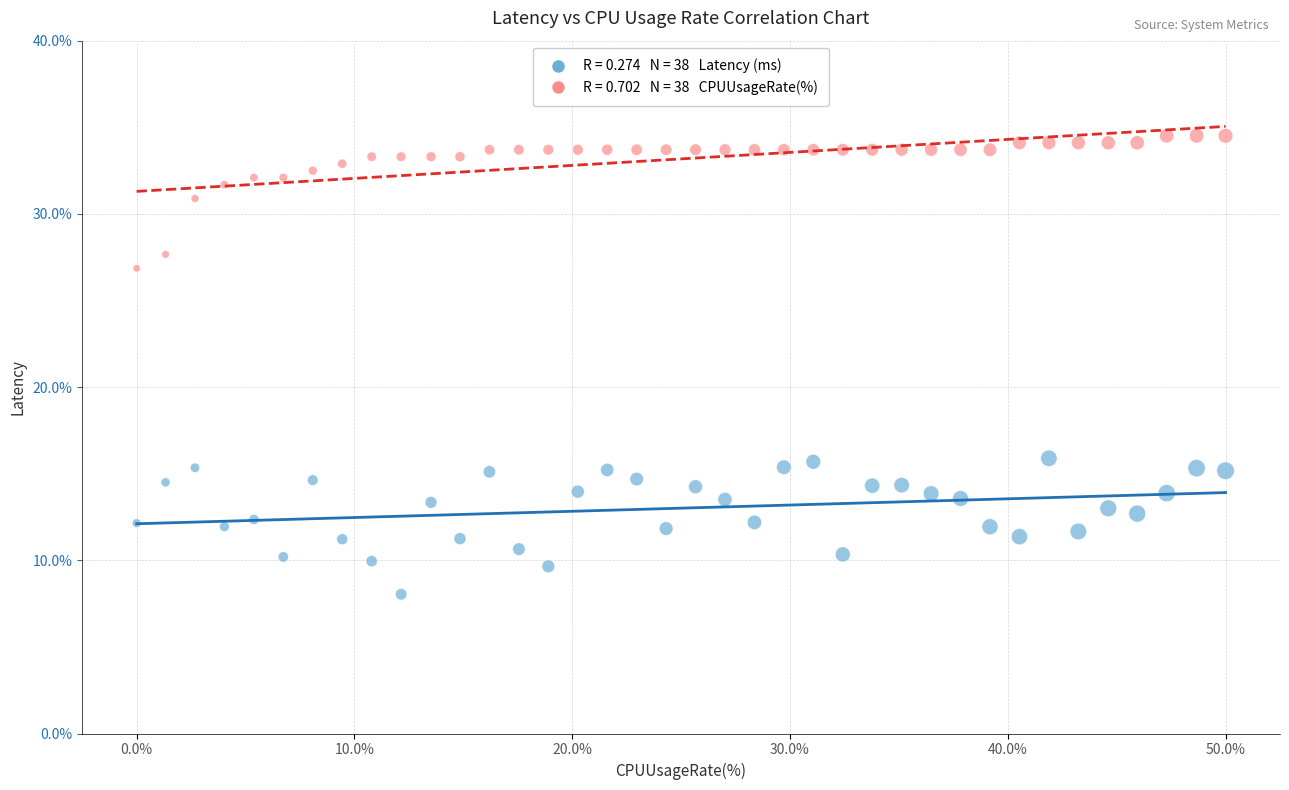

Across all data points, what is the range of Y values (max minus min)?

26.5